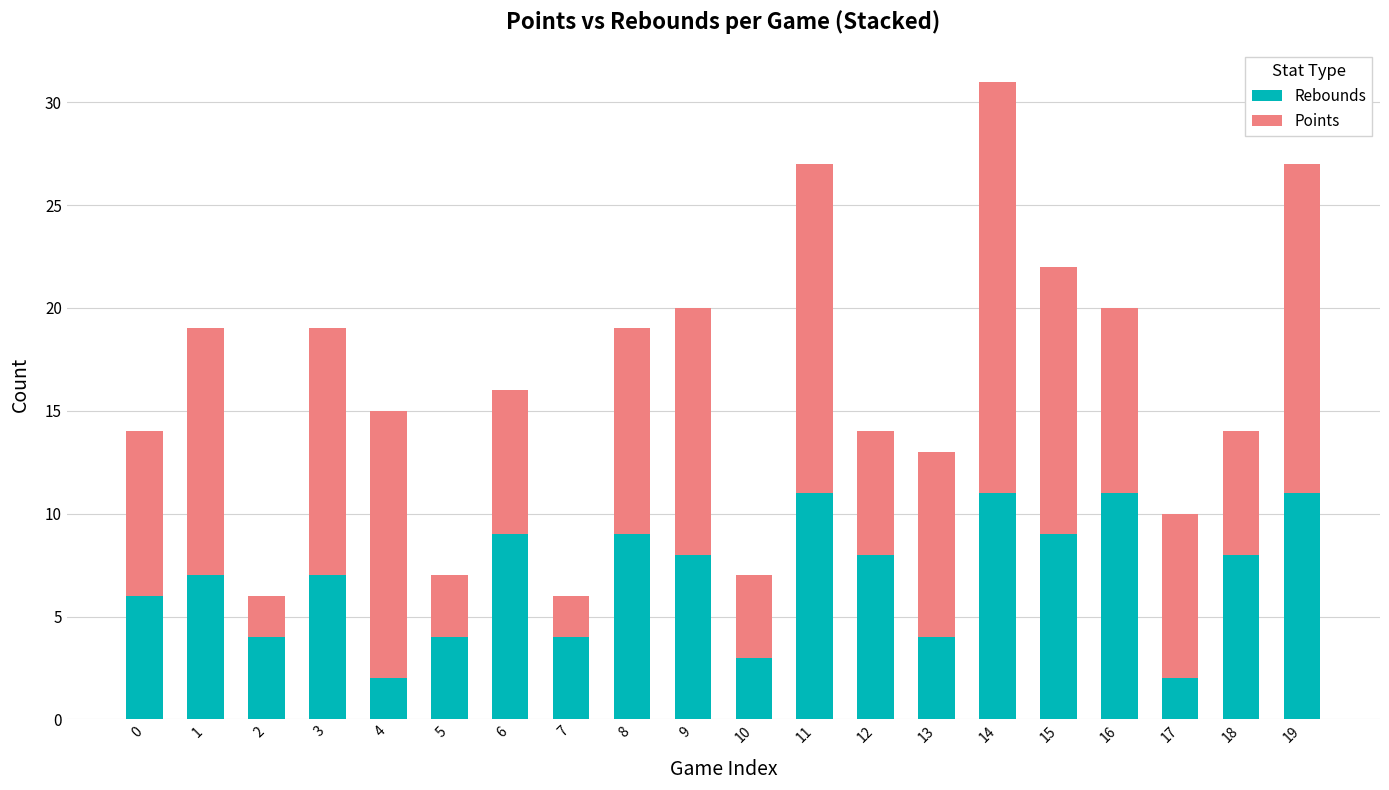

What is the average value of the Rebounds series?

7